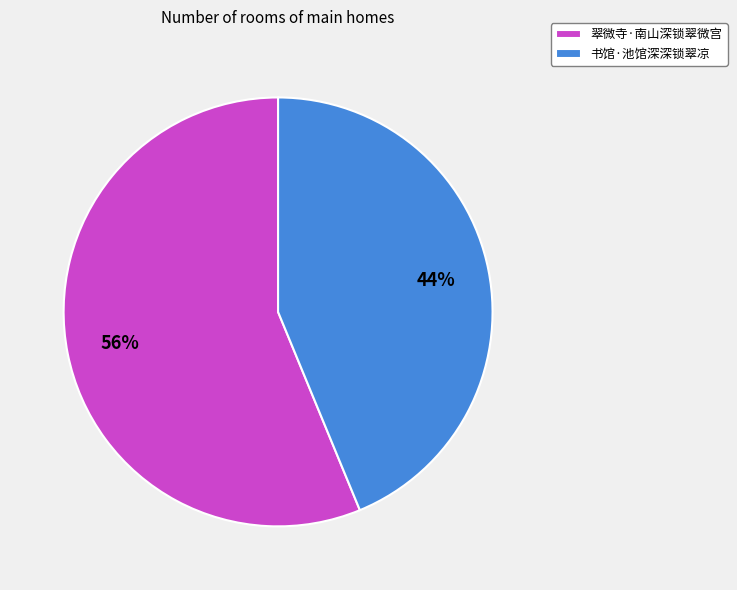

Which category accounts for the majority?

翠微寺·南山深锁翠微宫